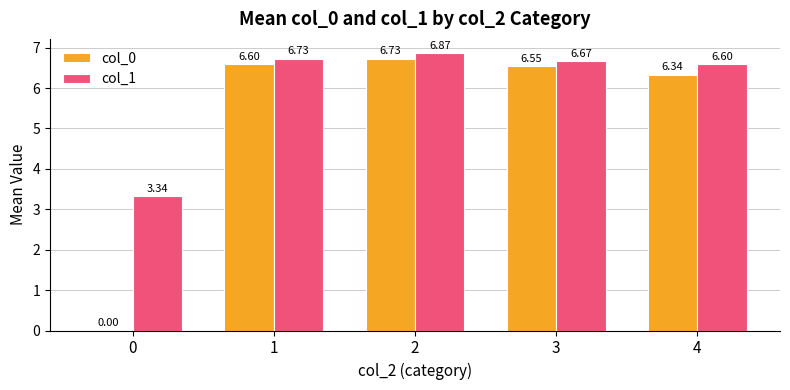

How many values in the col_1 series exceed 6?

4